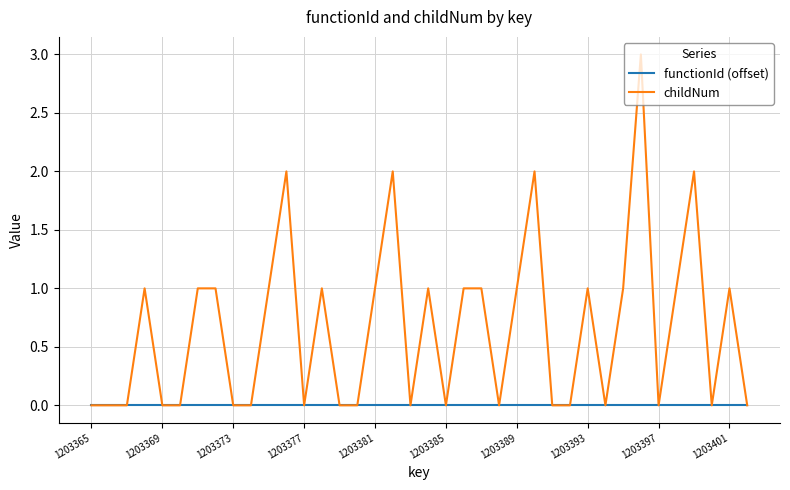

List the series in order of their overall mean, highest first.

childNum, functionId (offset)